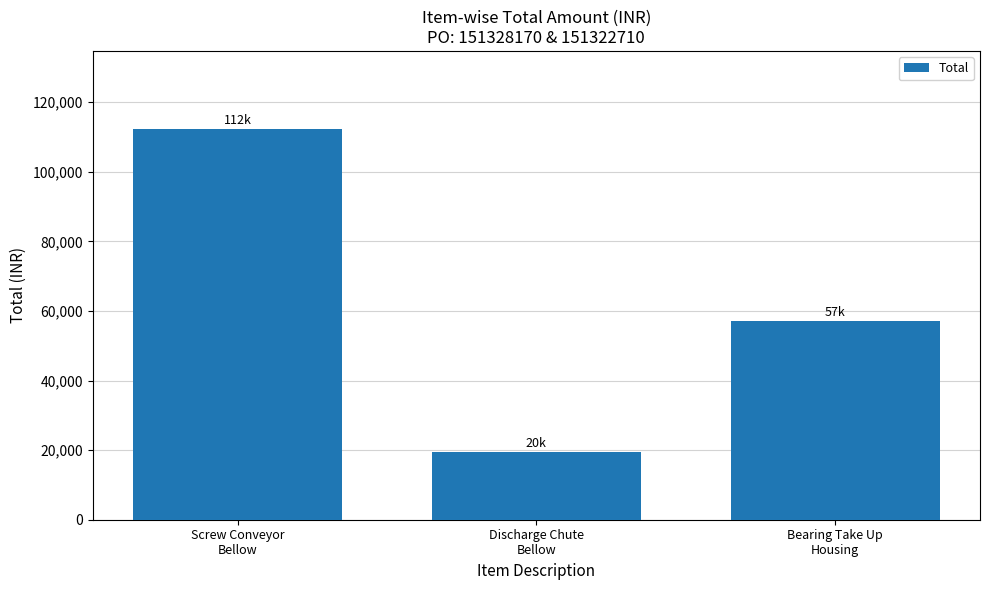

Are the bars horizontal?

No